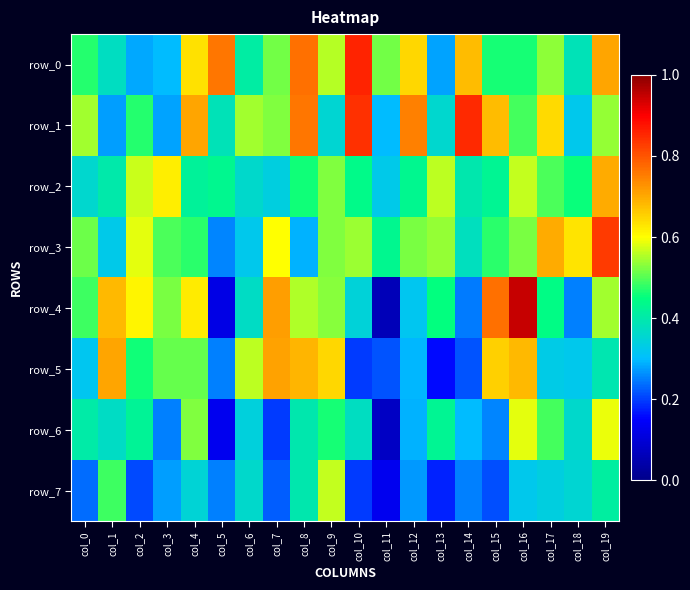

What is the difference between the maximum and minimum values in the row_2 series?

0.4